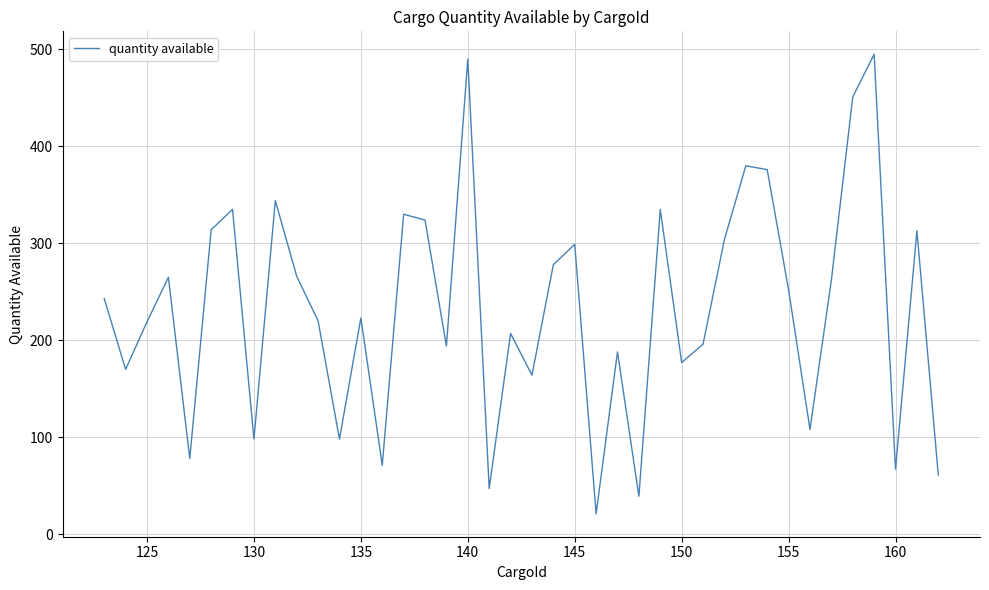

What is the greatest value displayed?

495